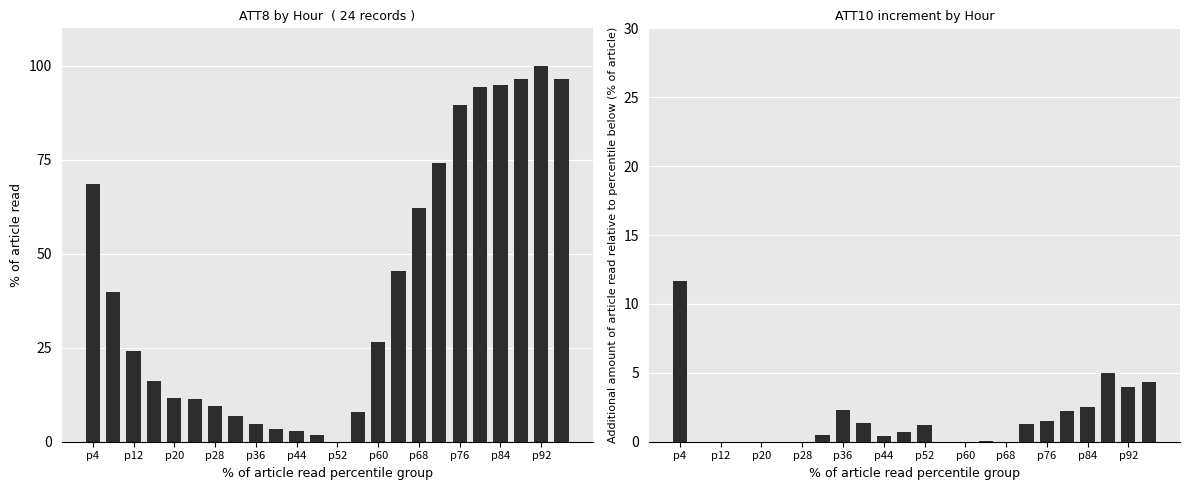

At which label does ATT10 diff first exceed 0?

p4